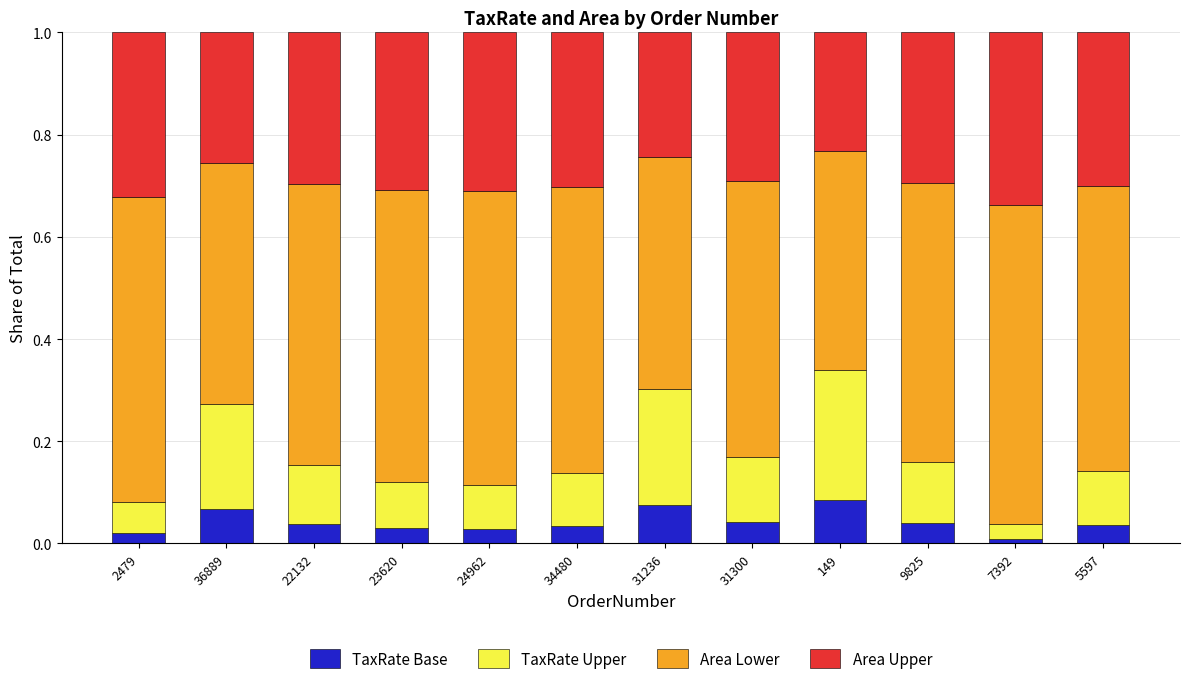

The value of TaxRate Base at 9825 is 0.1. True or false?

False